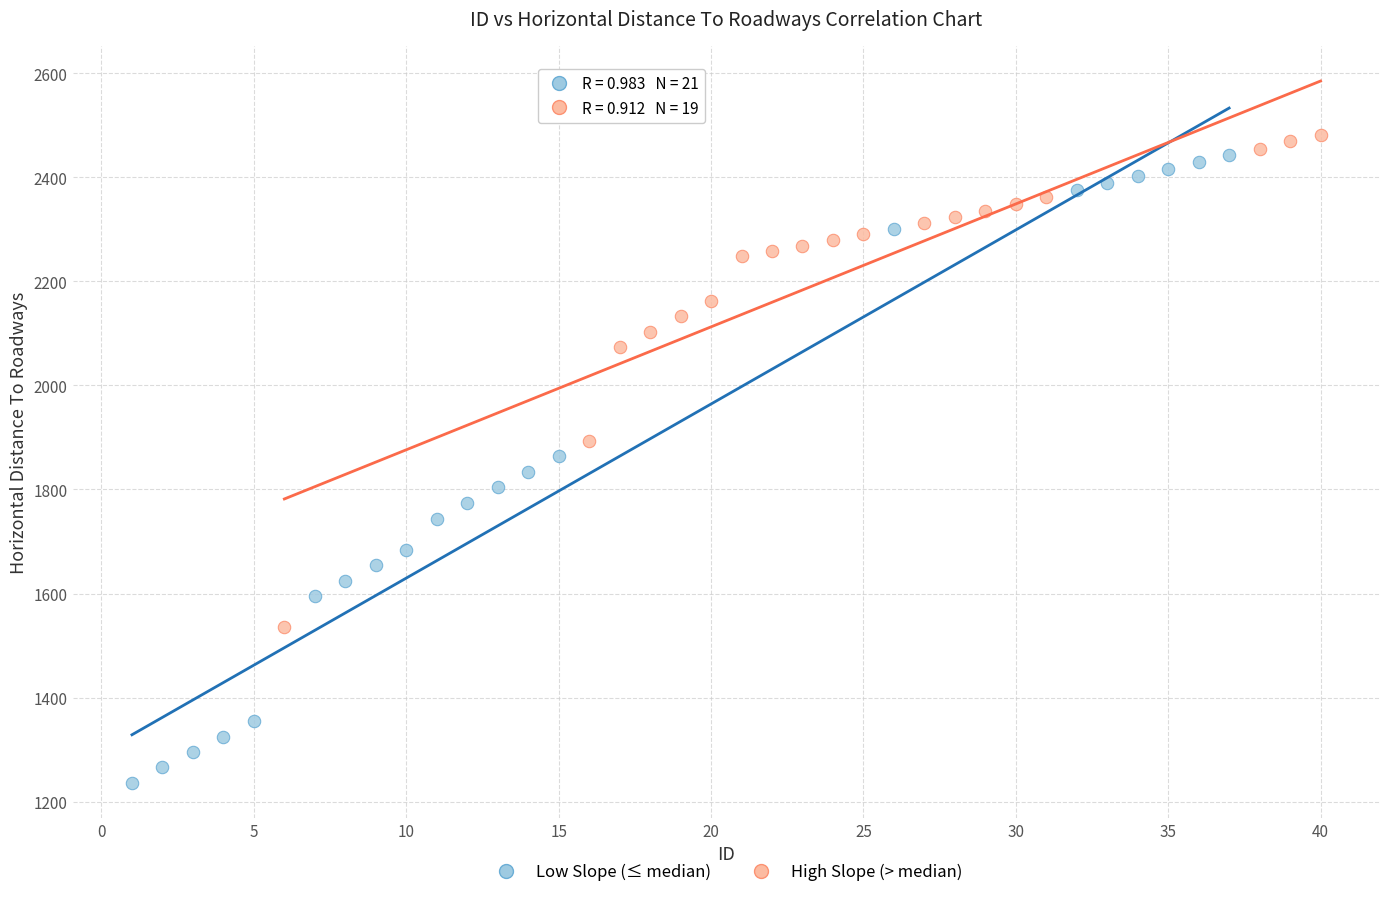

Which series has the widest spread of Y values?

Low Slope (≤ median)